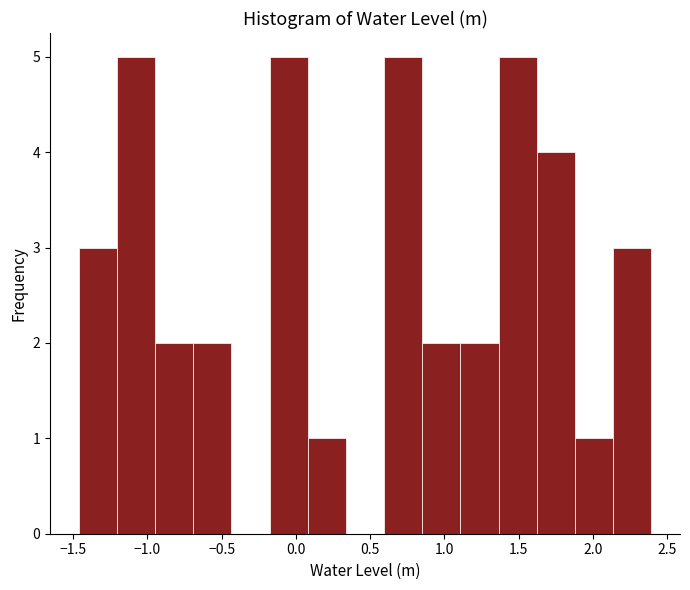

Reading left to right, transcribe this chart: for each bar, give the range it covers on the x-axis and its height. Neither the bar edges nor the heights are printed on the chart, so give them approximately, as read against the axes.

-1.45 to -1.20: 3
-1.20 to -0.95: 5
-0.95 to -0.70: 2
-0.70 to -0.45: 2
-0.45 to -0.20: 0
-0.20 to 0.10: 5
0.10 to 0.35: 1
0.35 to 0.60: 0
0.60 to 0.85: 5
0.85 to 1.10: 2
1.10 to 1.35: 2
1.35 to 1.60: 5
1.60 to 1.90: 4
1.90 to 2.15: 1
2.15 to 2.40: 3